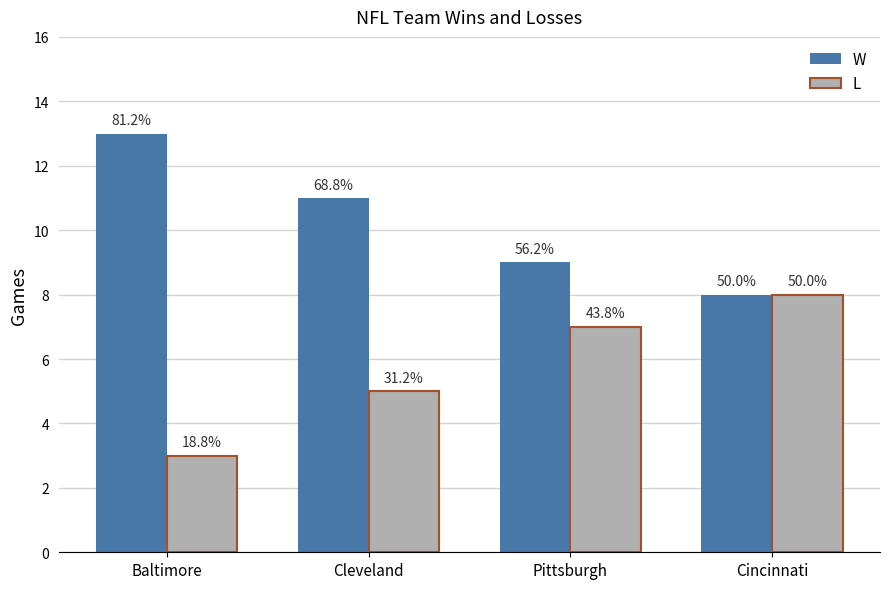

Are the bars grouped side by side (vs. stacked)?

Yes